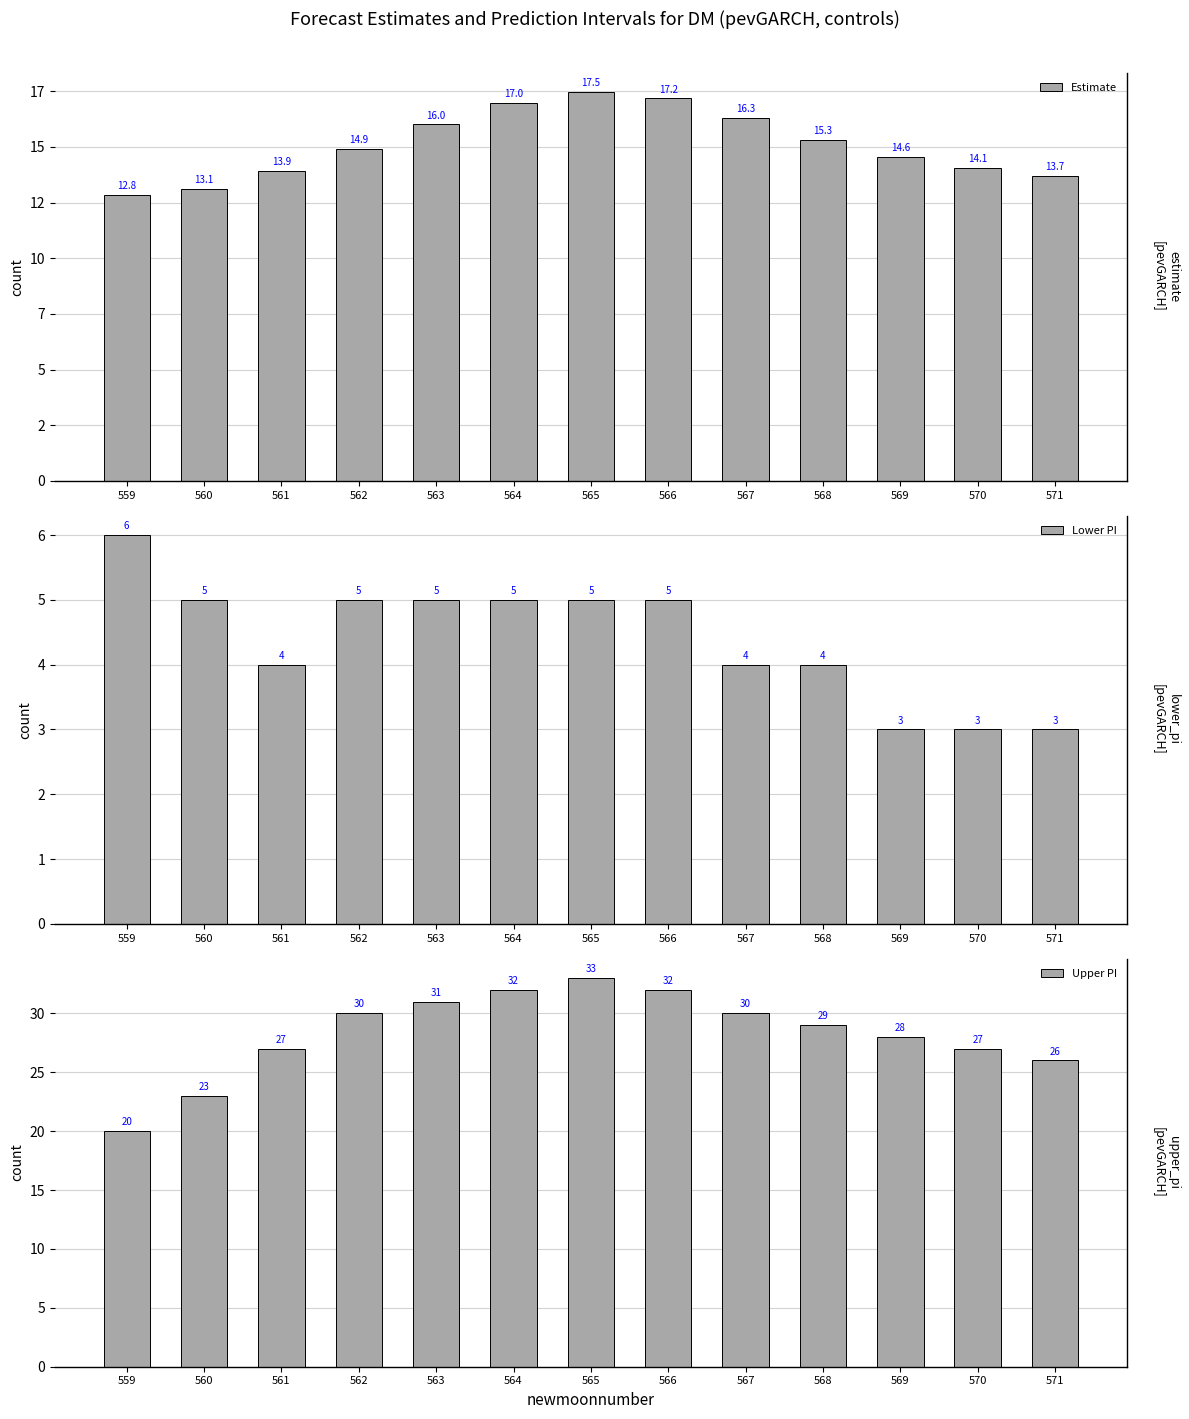

True or false: Lower PI has a value of 5.0 at 562.

True